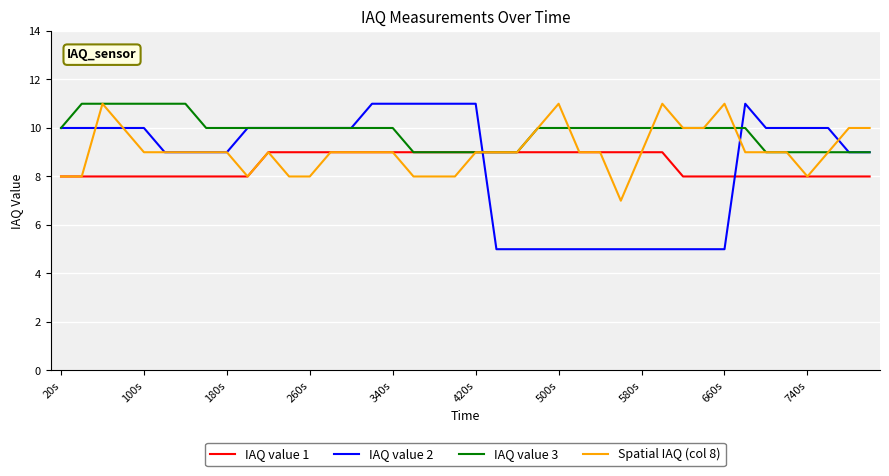

Reading right to left, transcribe all the data shown in this chart.

IAQ value 1: 8	8	8	8	8	8	8	8	8	8	9	9	9	9	9	9	9	9	9	9	9	9	9	9	9	9	9	9	9	9	8	8	8	8	8	8	8	8	8	8
IAQ value 2: 9	9	10	10	10	10	11	5	5	5	5	5	5	5	5	5	5	5	5	11	11	11	11	11	11	10	10	10	10	10	10	9	9	9	9	10	10	10	10	10
IAQ value 3: 9	9	9	9	9	9	10	10	10	10	10	10	10	10	10	10	10	9	9	9	9	9	9	10	10	10	10	10	10	10	10	10	10	11	11	11	11	11	11	10
Spatial IAQ (col 8): 10	10	9	8	9	9	9	11	10	10	11	9	7	9	9	11	10	9	9	9	8	8	8	9	9	9	9	8	8	9	8	9	9	9	9	9	10	11	8	8